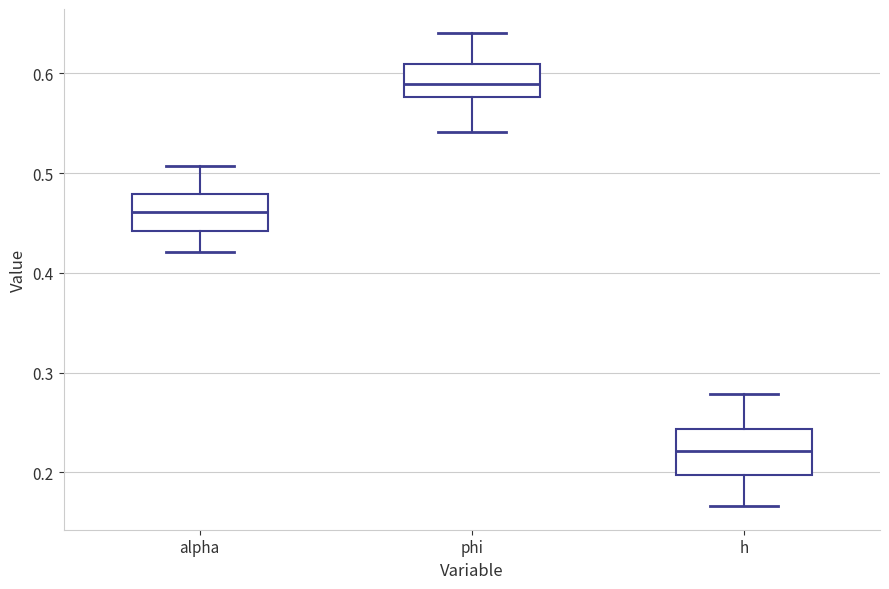

Reading left to right, read every box against the y-axis: the position of its median line, the range the box covers, and the ends of its whiskers. The values are not printed on the chart, so give them approximately, as read against the axis.

alpha: median 0.46, box 0.44 to 0.48, whiskers 0.42 to 0.51
phi: median 0.59, box 0.58 to 0.61, whiskers 0.54 to 0.64
h: median 0.22, box 0.20 to 0.24, whiskers 0.17 to 0.28